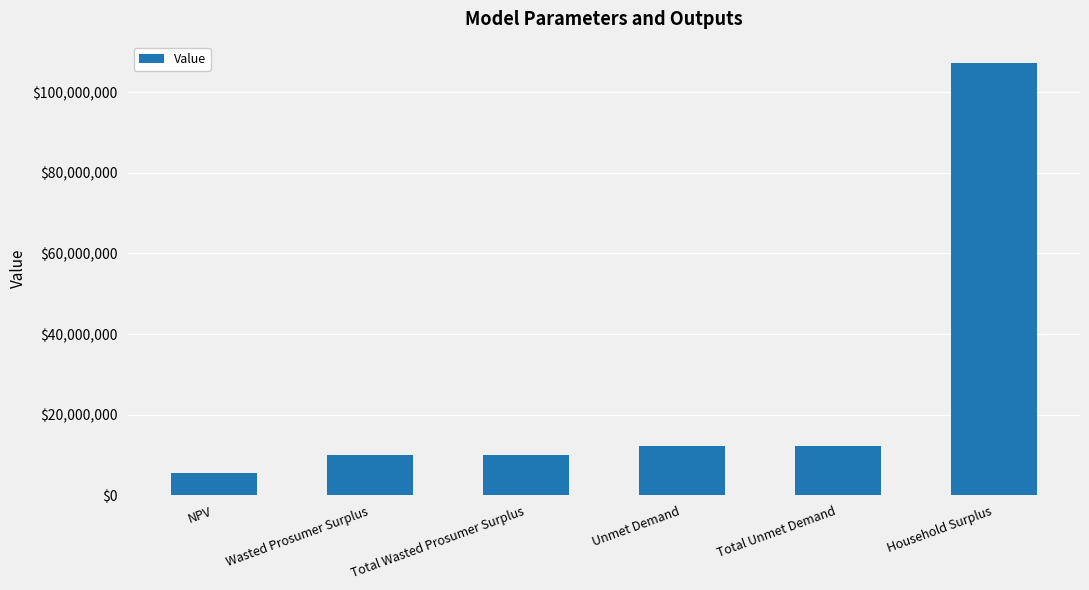

The chart shows a value of 6197518.2 at Total Wasted Prosumer Surplus. True or false?

False